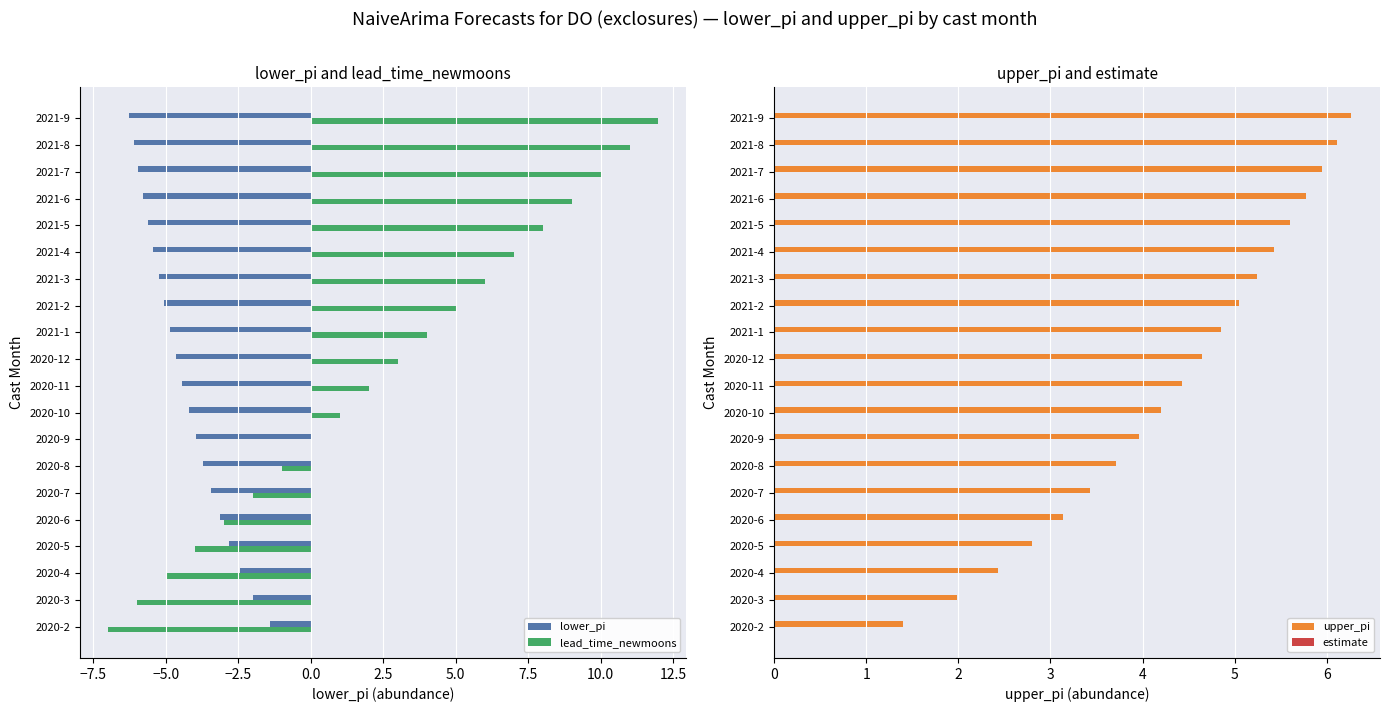

Reading left to right, transcribe all the data shown in this chart.

lower_pi: -1.4	-2.0	-2.4	-2.8	-3.1	-3.4	-3.7	-4.0	-4.2	-4.4	-4.6	-4.9	-5.1	-5.2	-5.4	-5.6	-5.8	-5.9	-6.1	-6.3
lead_time_newmoons: -7.0	-6.0	-5.0	-4.0	-3.0	-2.0	-1.0	0.0	1.0	2.0	3.0	4.0	5.0	6.0	7.0	8.0	9.0	10.0	11.0	12.0
upper_pi: 1.4	2.0	2.4	2.8	3.1	3.4	3.7	4.0	4.2	4.4	4.6	4.9	5.1	5.2	5.4	5.6	5.8	5.9	6.1	6.3
estimate: 0.2	0.2	0.2	0.2	0.2	0.2	0.2	0.2	0.2	0.2	0.2	0.2	0.2	0.2	0.2	0.2	0.2	0.2	0.2	0.2